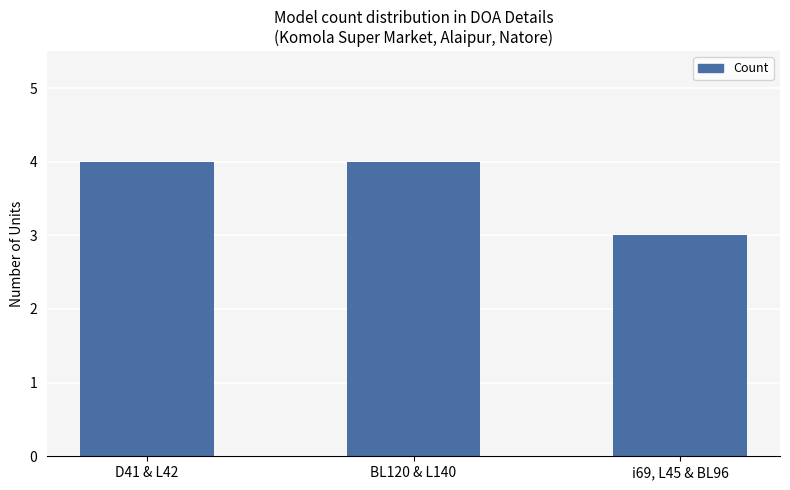

What is the sum of the values at i69, L45 & BL96 and BL120 & L140?

7